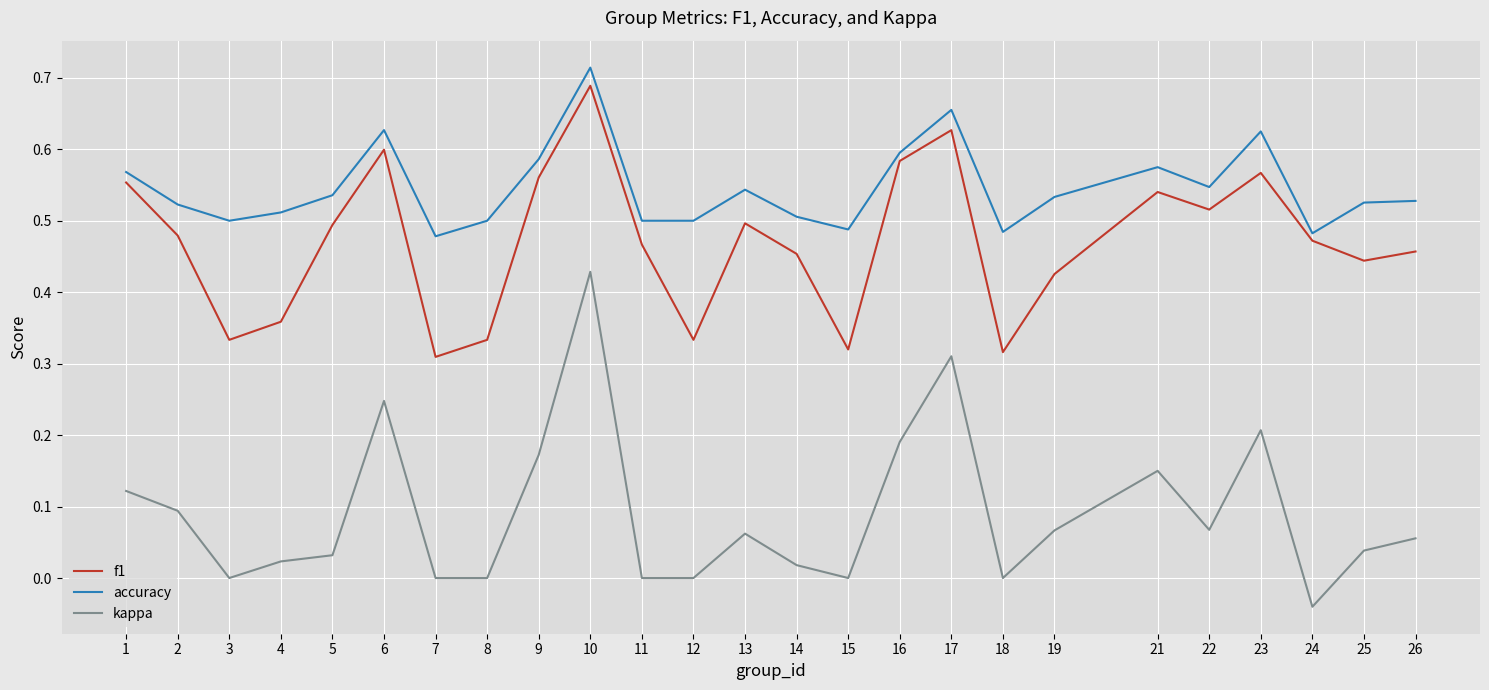

True or false: kappa has a value of 0.0 at 25.

True